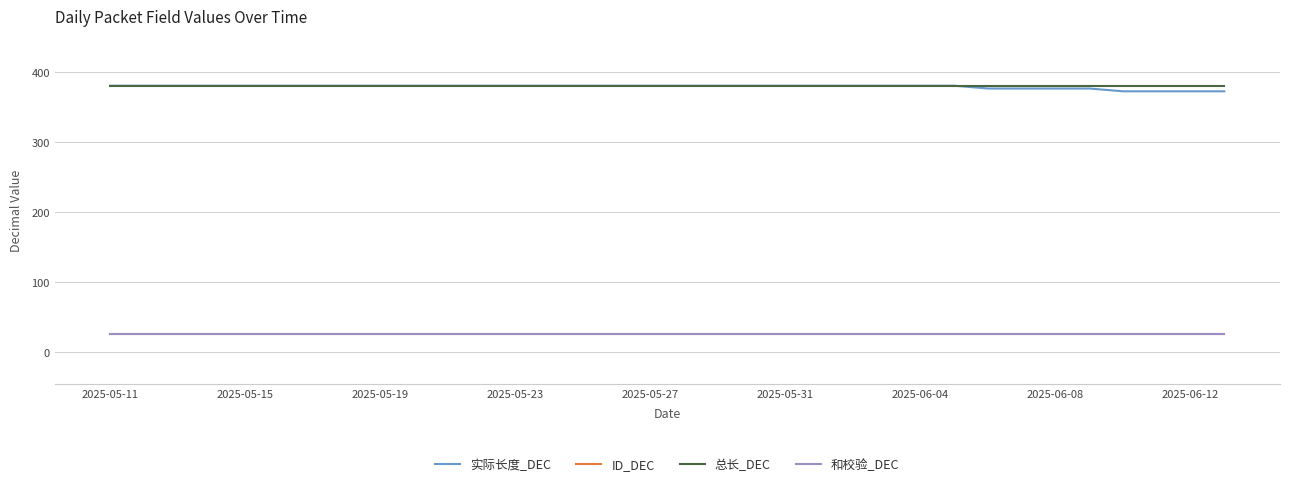

Is this an area chart (filled region under the line)?

No